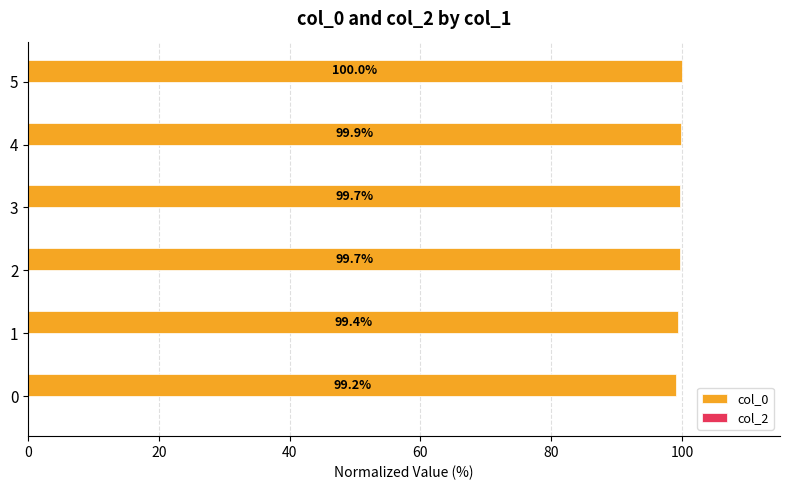

What value does the data have at 4?

99.9